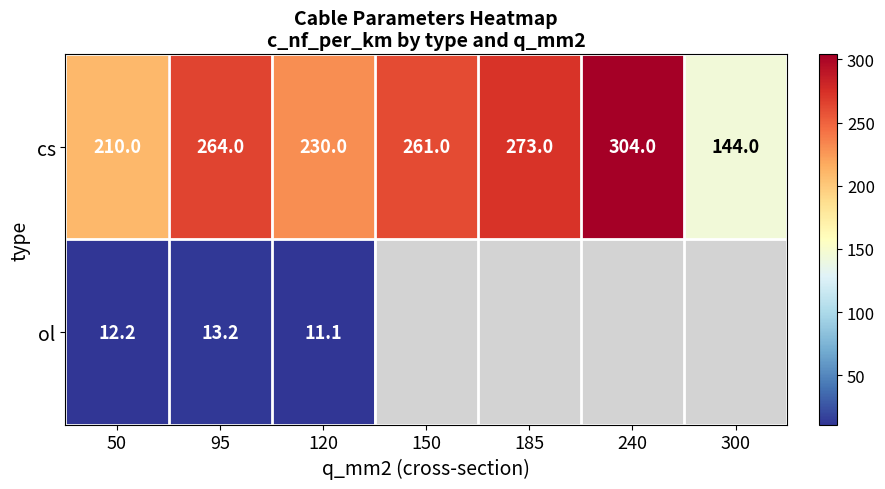

What is the spread (max minus min) of values at 50?

197.8